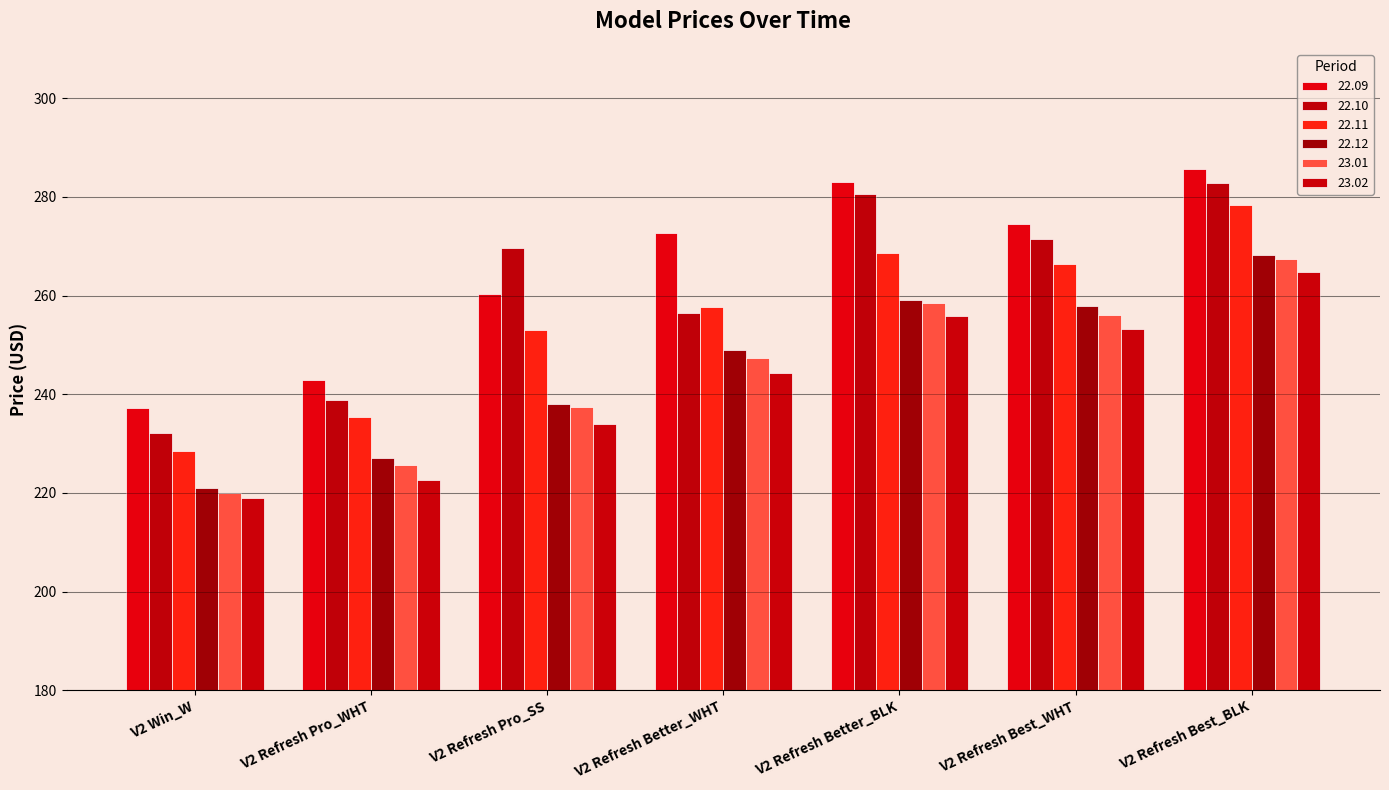

The value of 23.02 at V2 Win_W is 219.0. True or false?

True